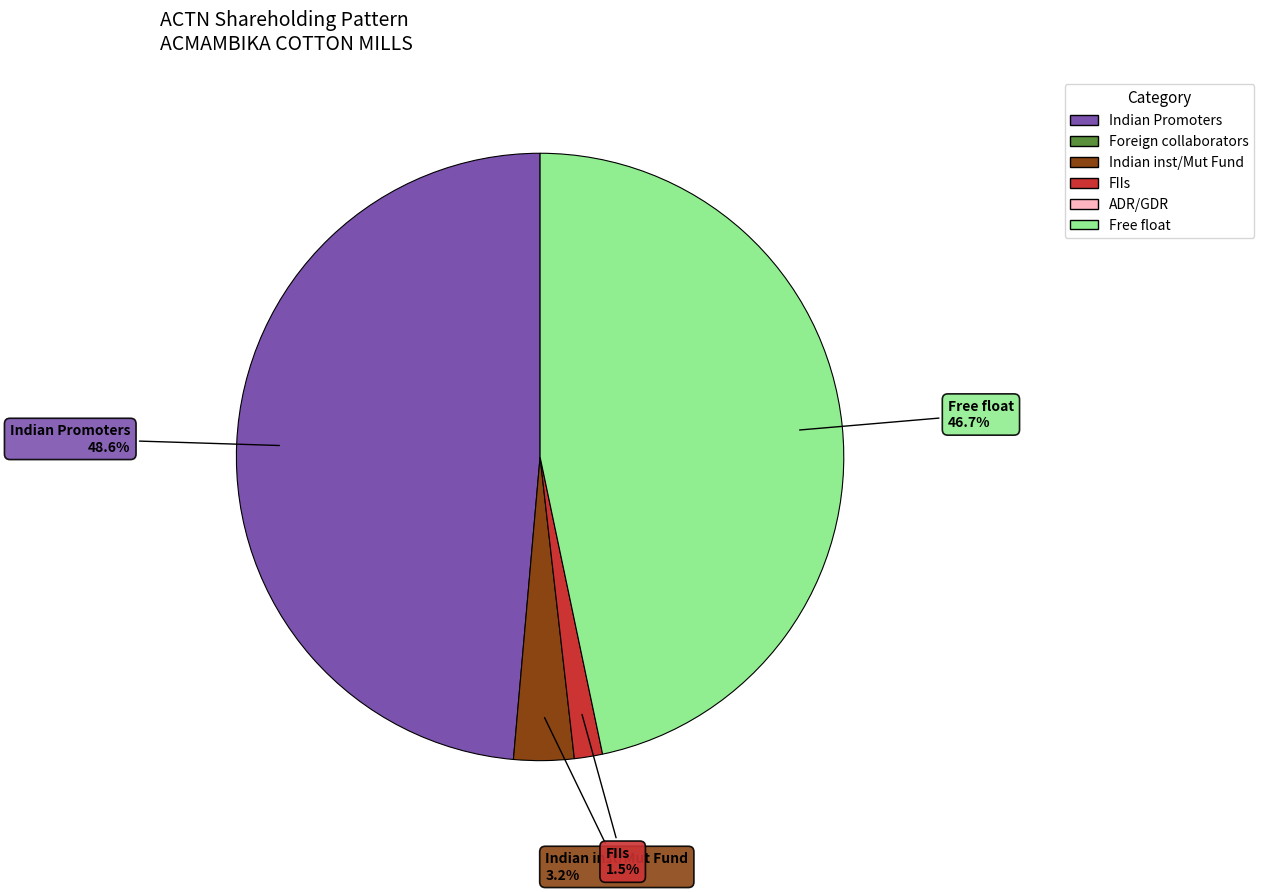

Is there a majority slice in this chart?

No